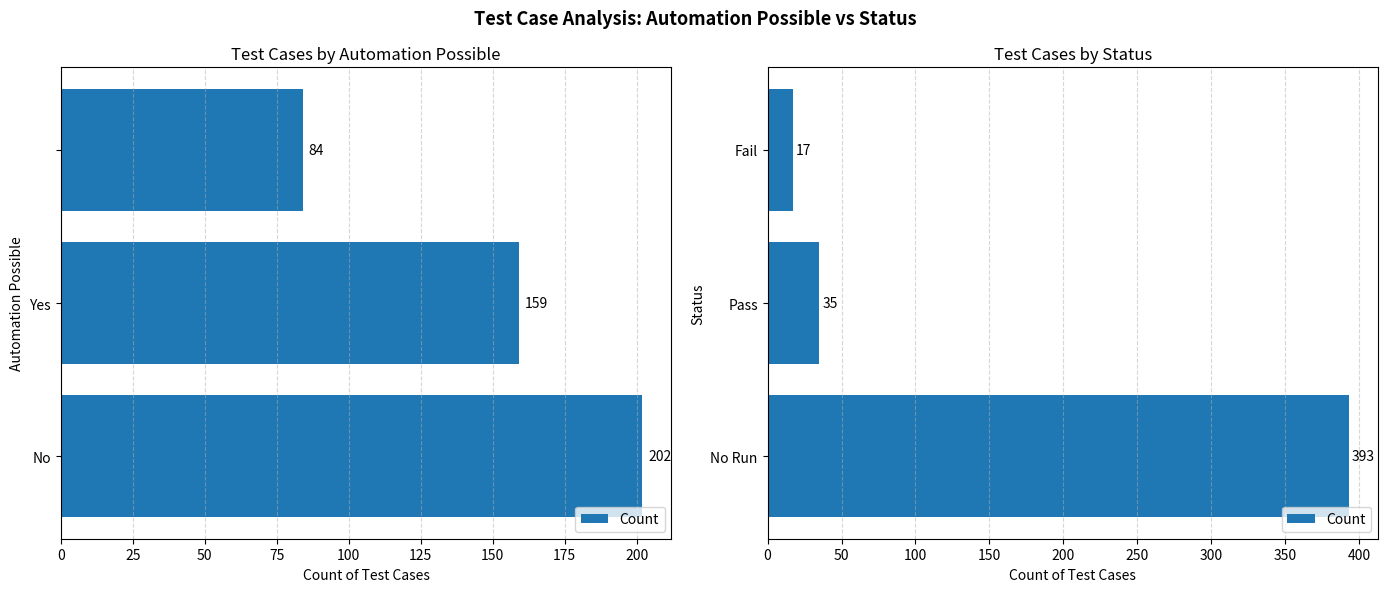

The value at Fail is 25. True or false?

False